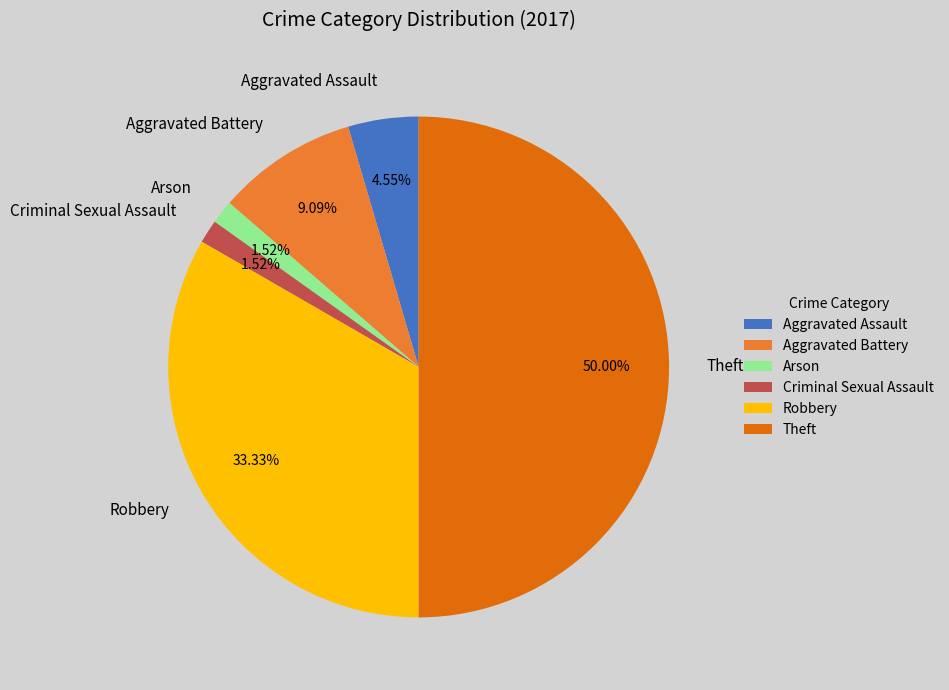

Is Arson the majority of the pie?

No